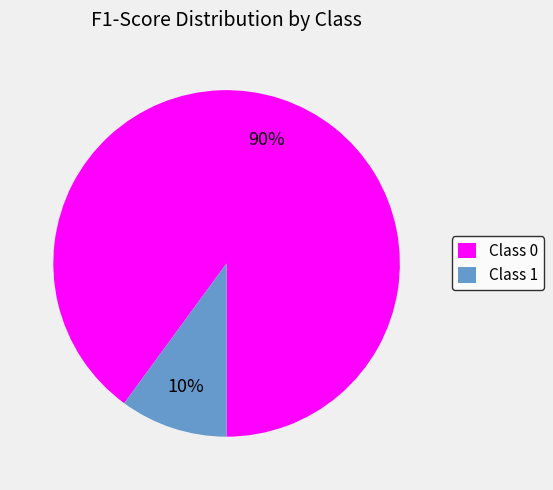

To the nearest percent, what is the difference between the largest and smallest slice percentages?

80%